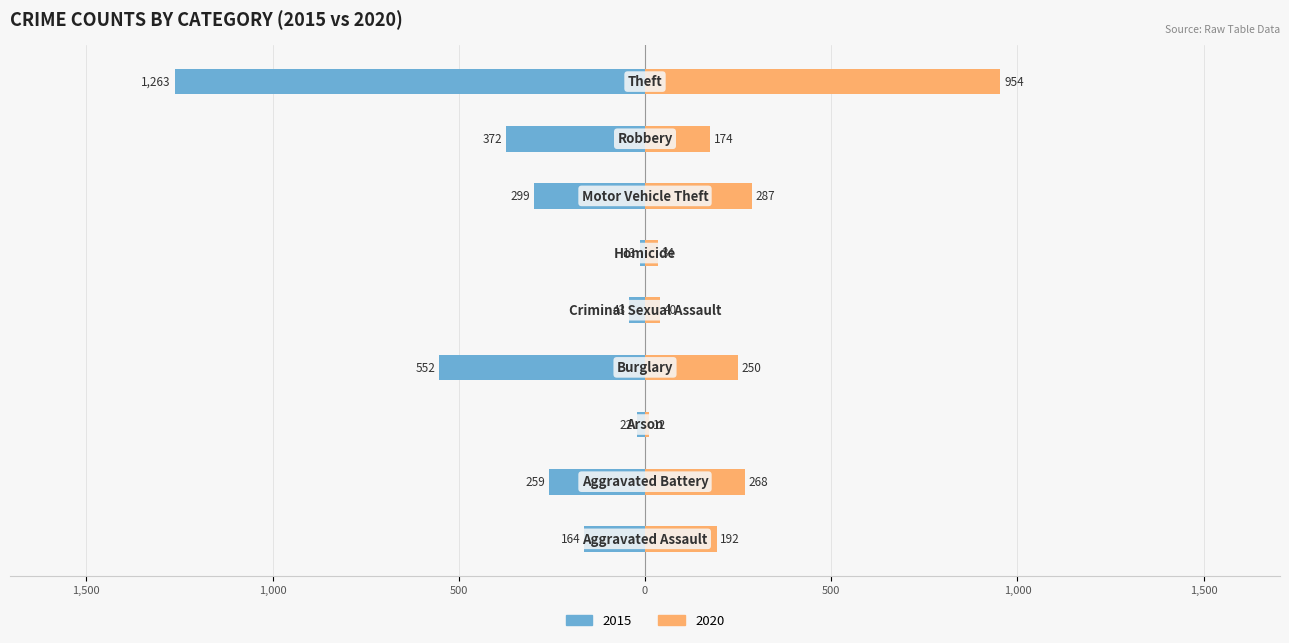

The 2015 series shows -2041 at Theft. True or false?

False